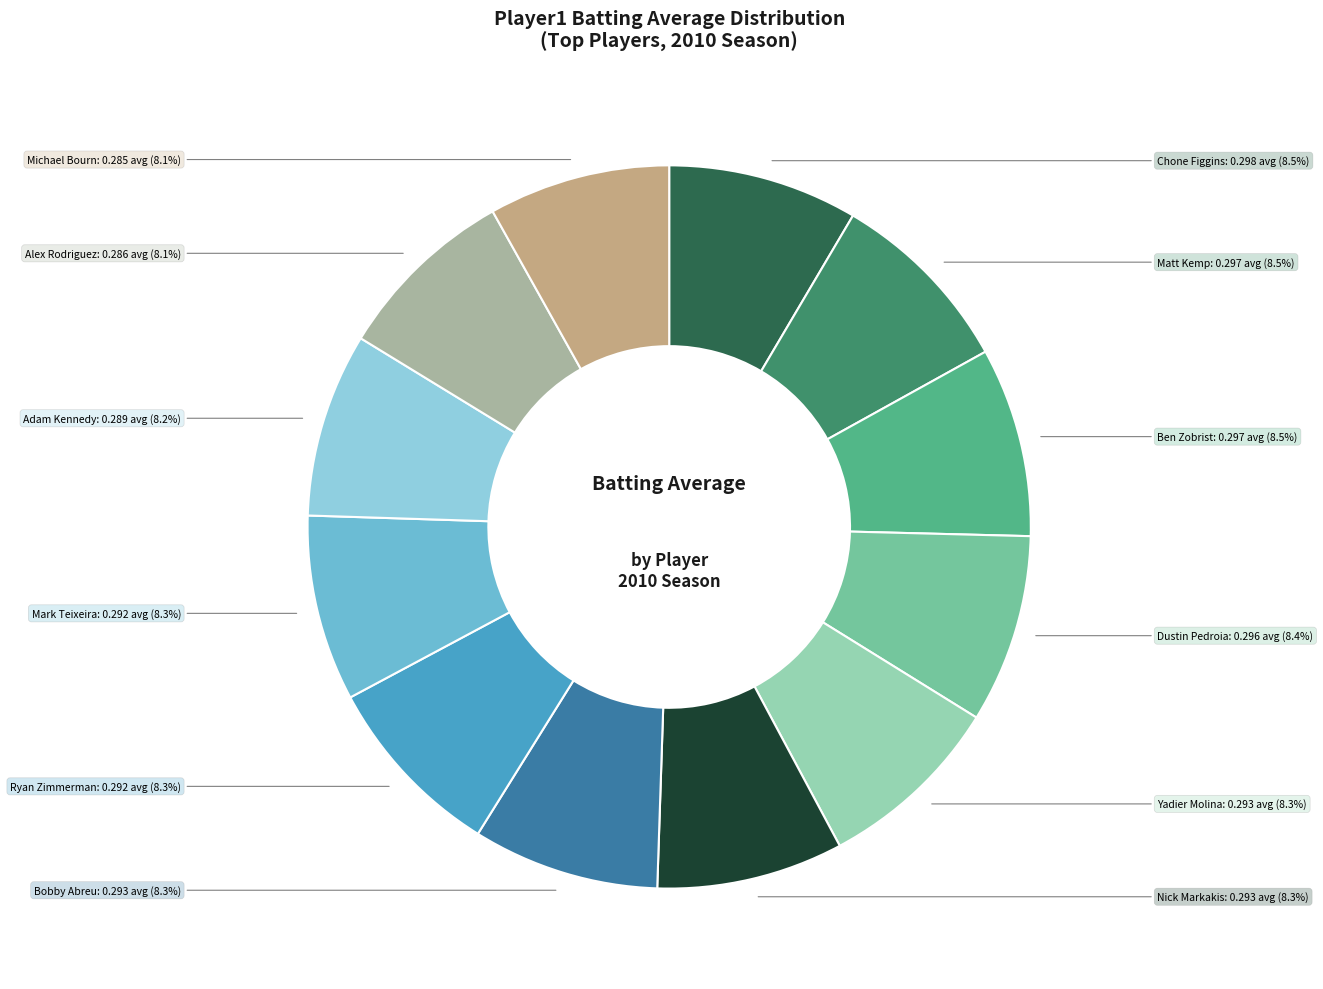

Do Matt Kemp and Yadier Molina together represent more than half of the pie?

No